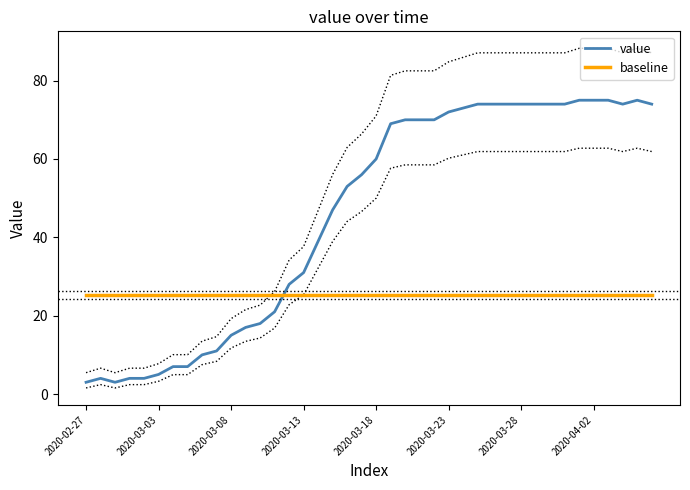

Count the number of categories in the chart.

40